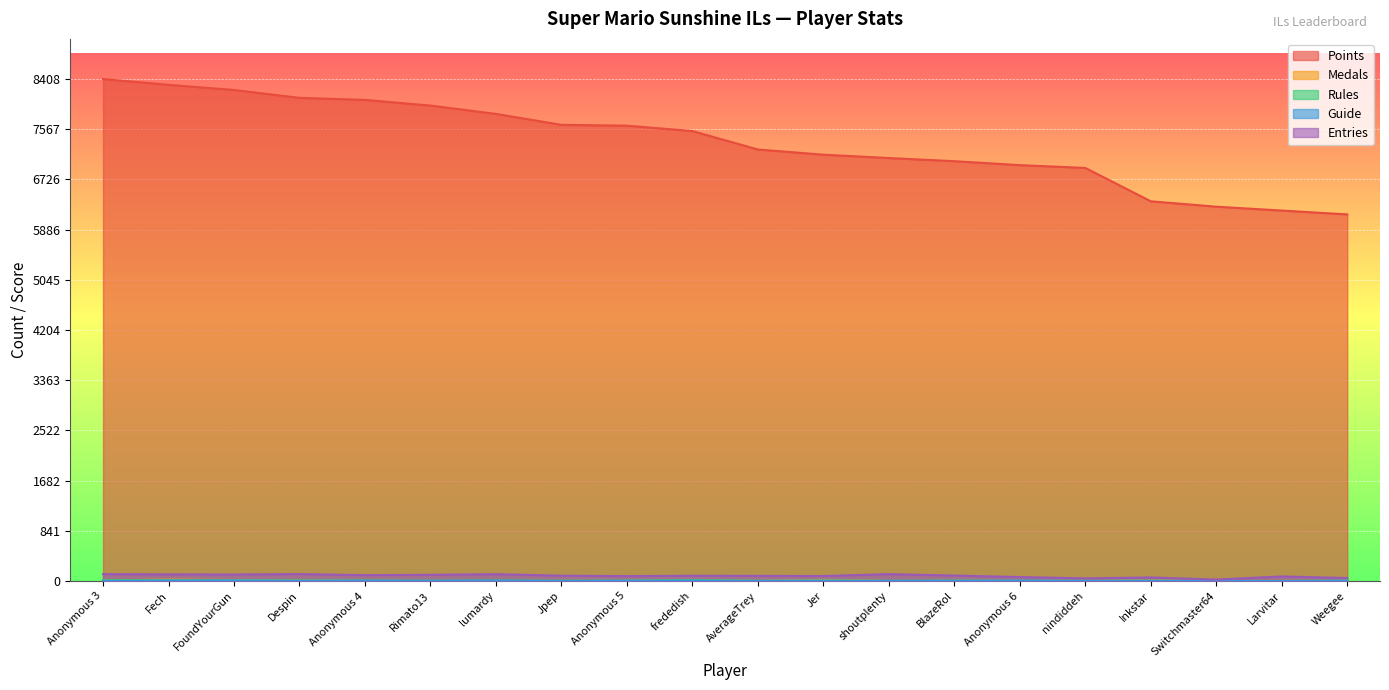

What is the average value of the Medals series?

6